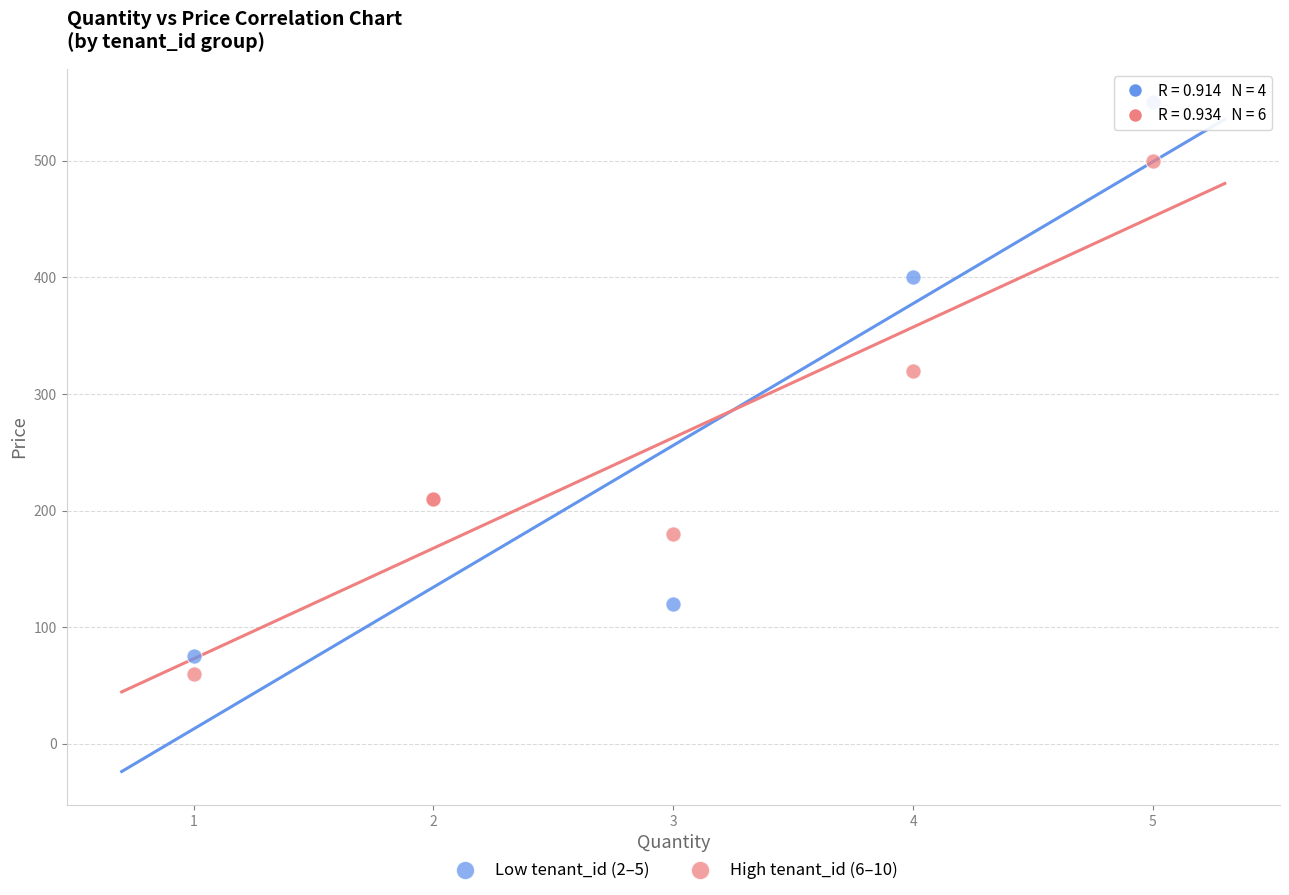

Which series contains the highest Y value?

Low tenant_id (2–5)